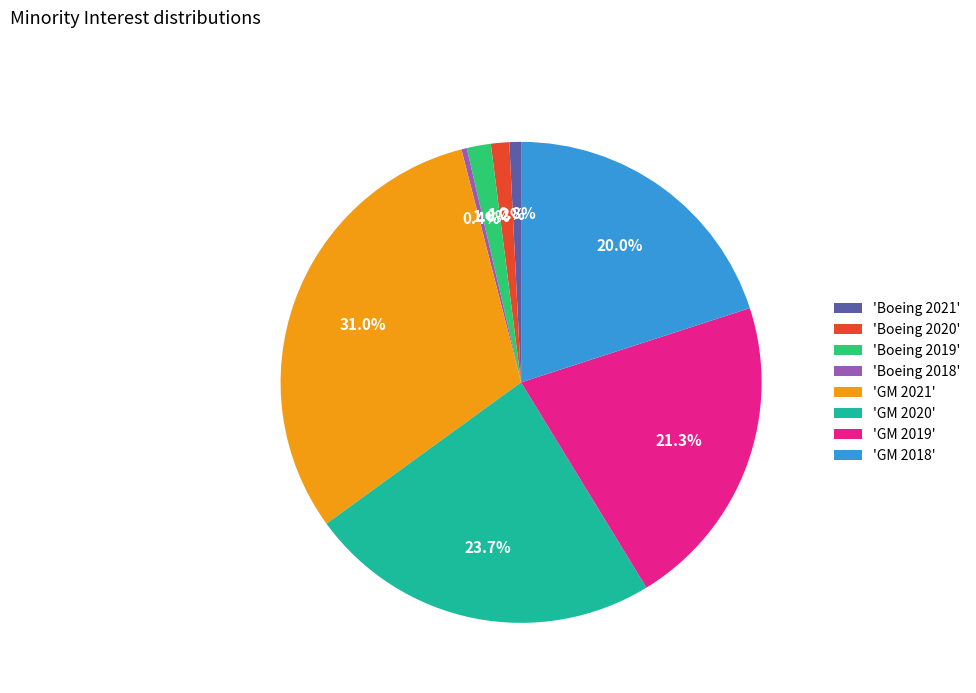

Count the number of slices in the pie.

8